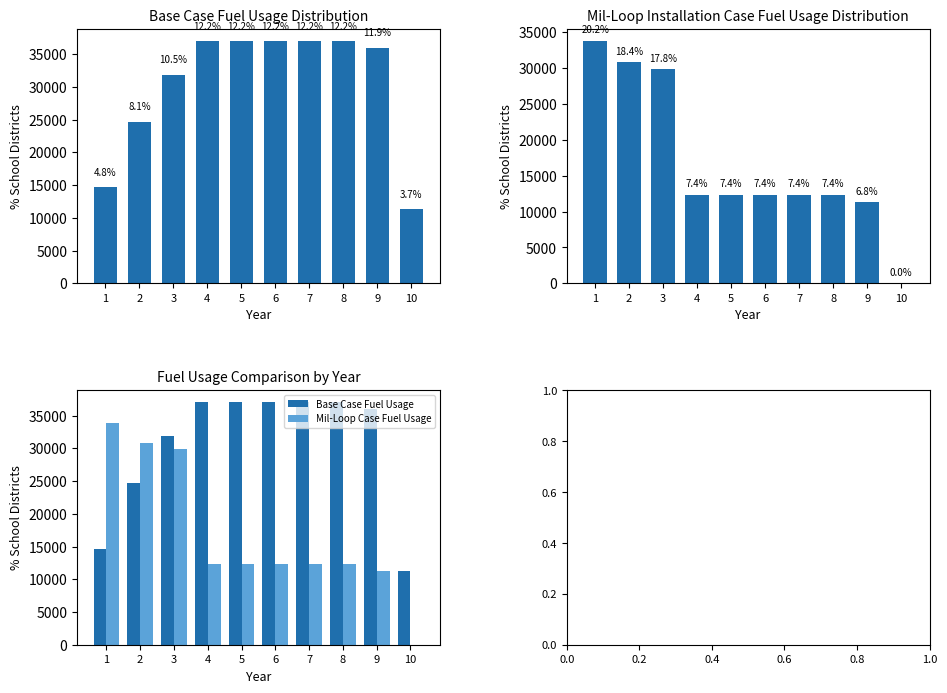

Reading left to right, what are all the values shown in this chart?

Base Case Fuel Usage: 14657.1	24685.7	31885.7	37028.6	37028.6	37028.6	37028.6	37028.6	36000.0	11314.3
Mil-Loop Installation Case Fuel Usage: 33801.4	30857.1	29828.6	12342.9	12342.9	12342.9	12342.9	12342.9	11314.3	0.0
Mil-Loop Case Fuel Usage: 33801.4	30857.1	29828.6	12342.9	12342.9	12342.9	12342.9	12342.9	11314.3	0.0